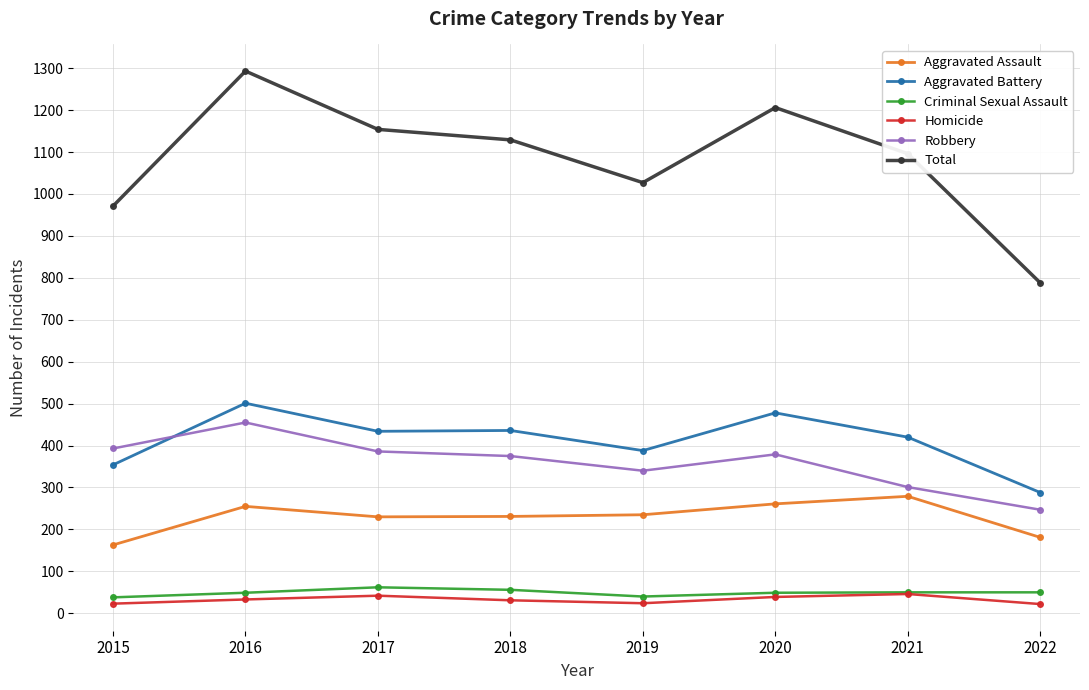

What is the maximum value shown in the chart?

1293